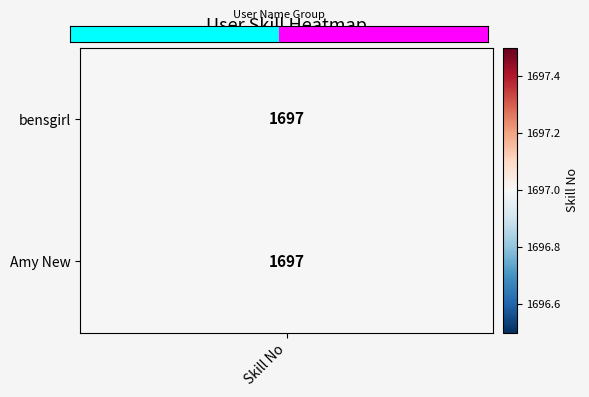

At which category does the chart reach its minimum across all series?

Skill No